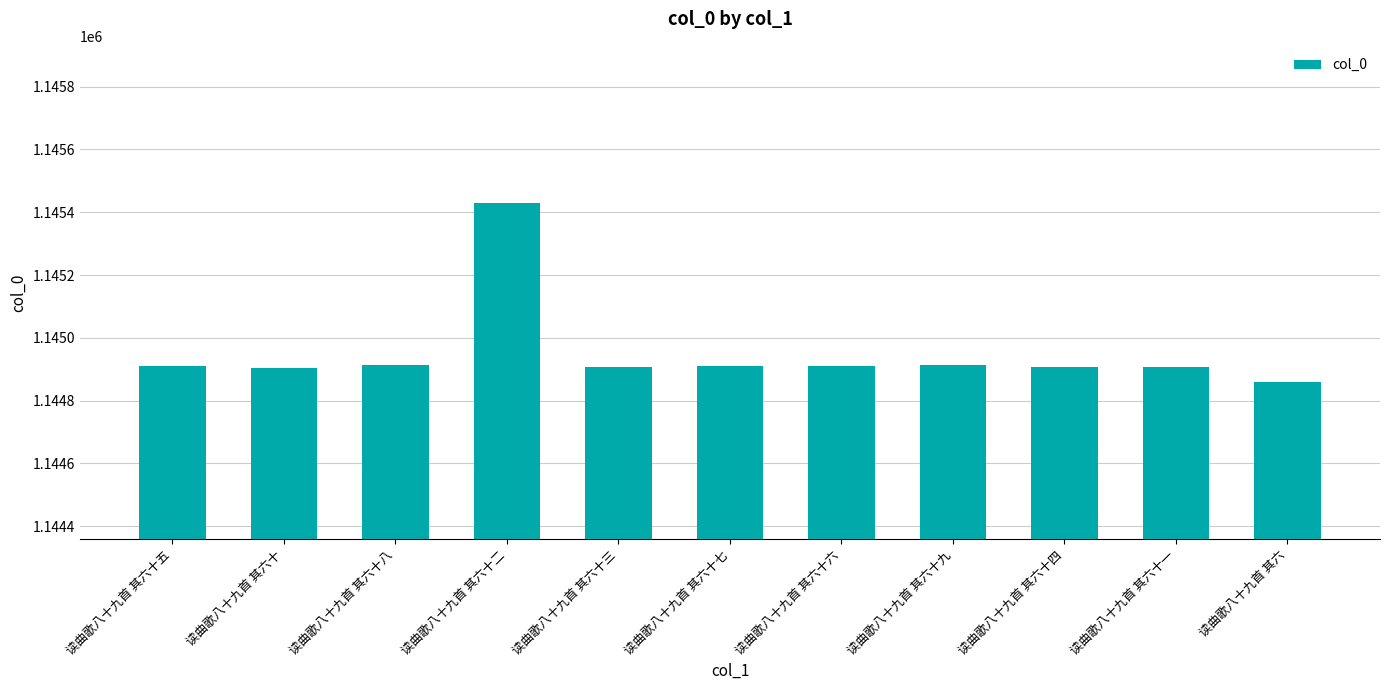

At which category does the chart reach its peak across all series?

读曲歌八十九首 其六十二